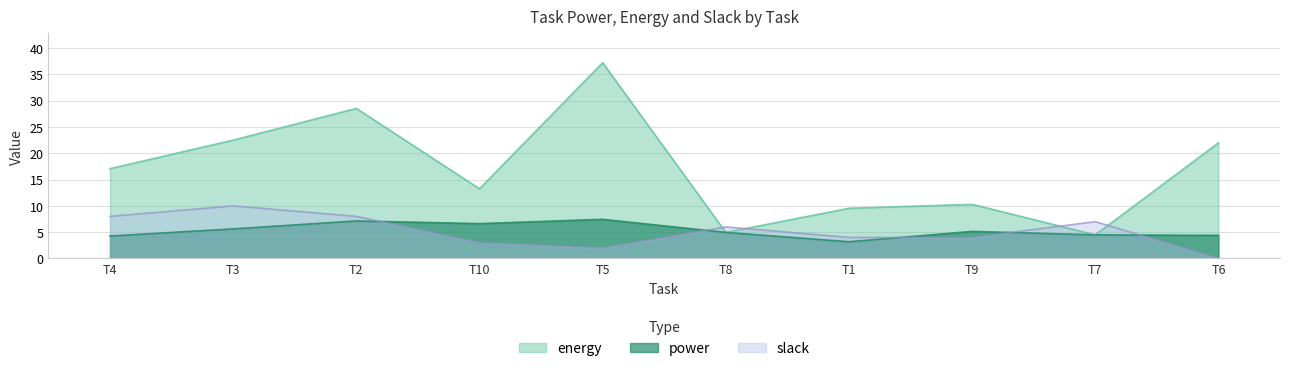

At which label does slack reach its peak?

T3